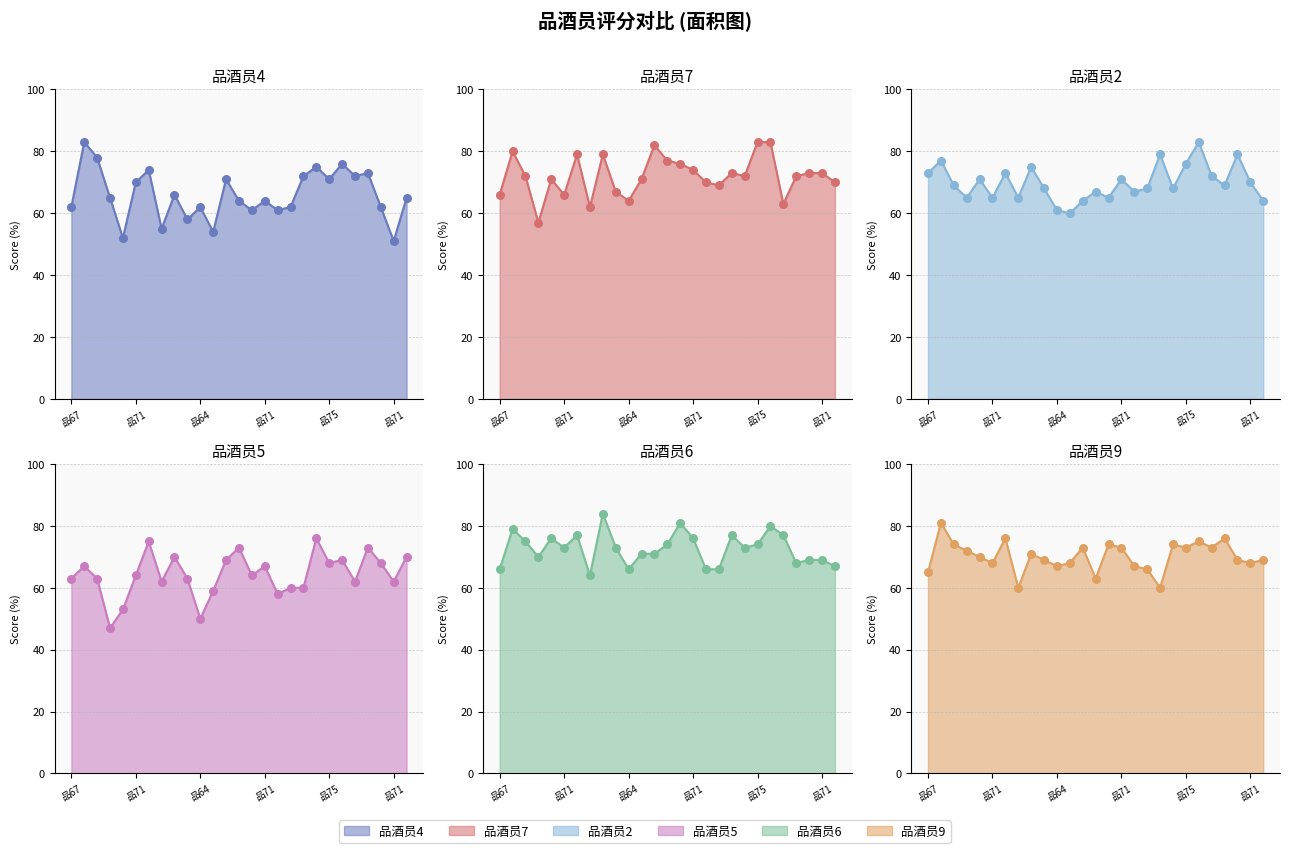

Which series has the largest total across all categories?

品酒员6